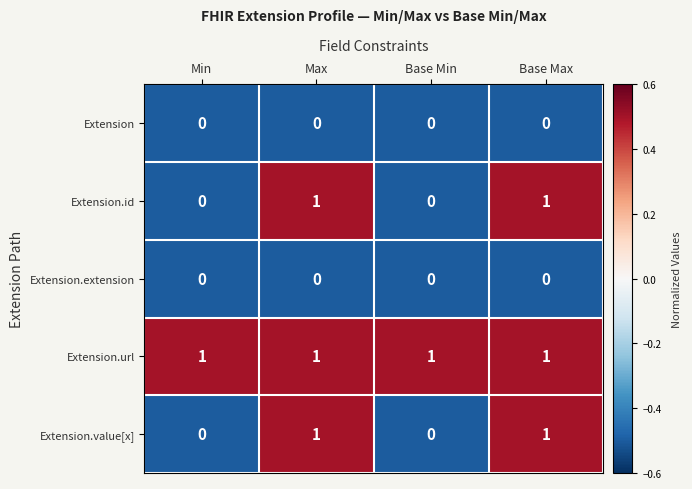

At how many categories does at least one series exceed 0?

4